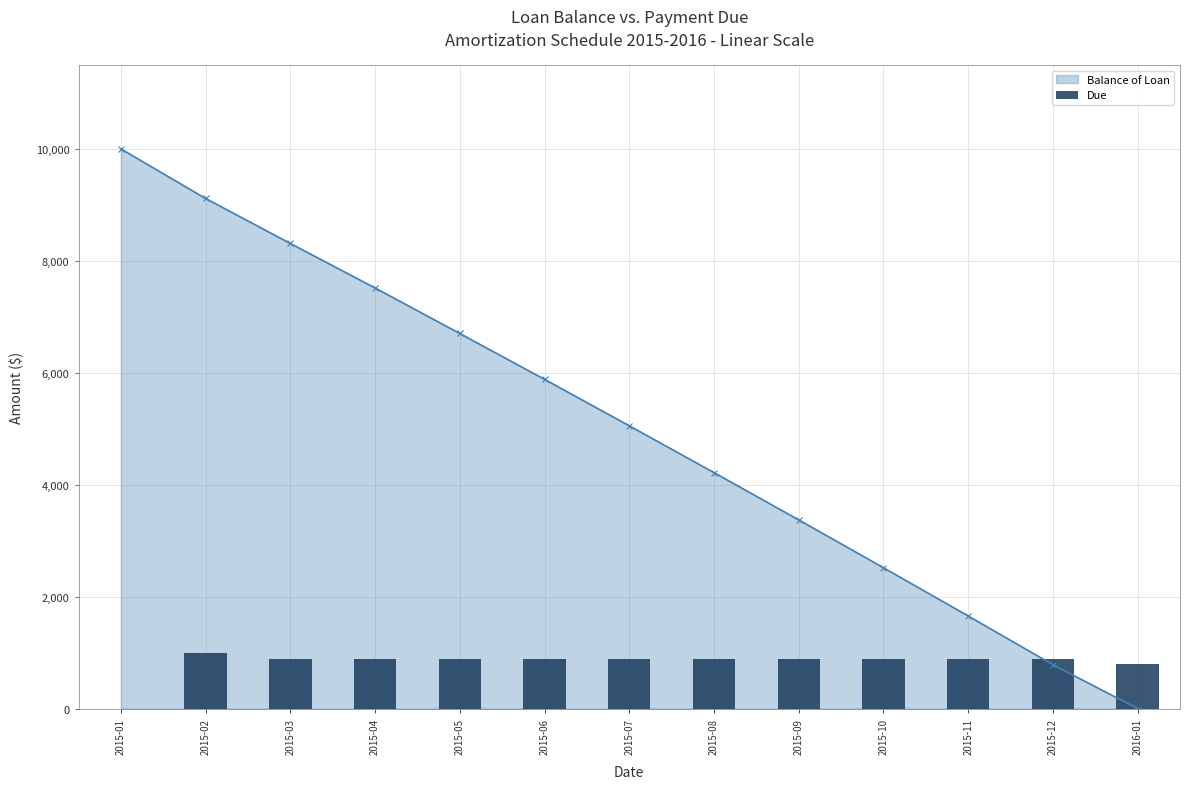

The Due series shows 887.7 at 2015-10. True or false?

True